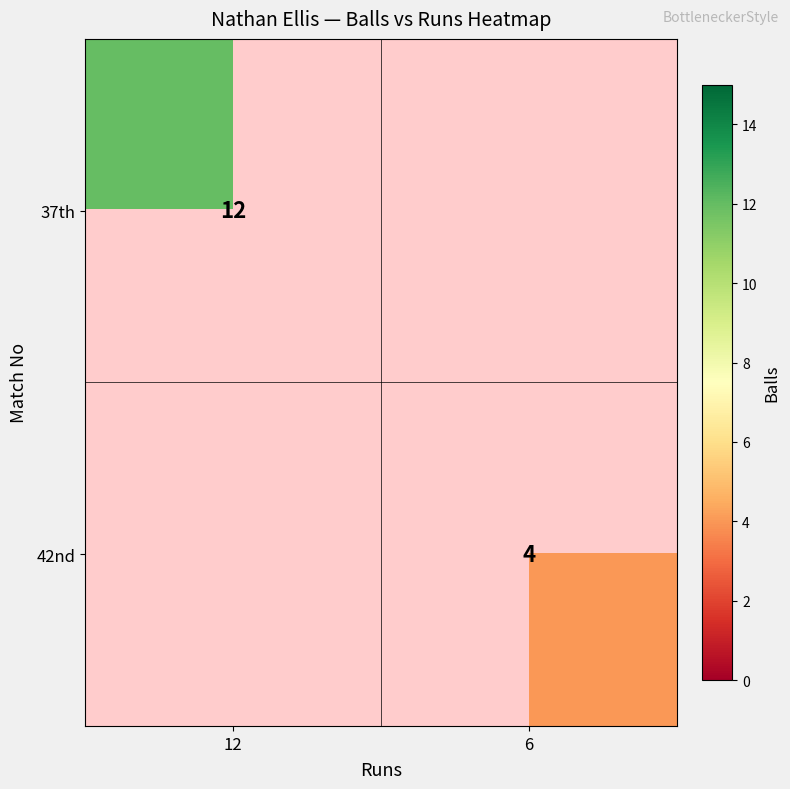

Is it true that 37th equals 17 at 12?

False